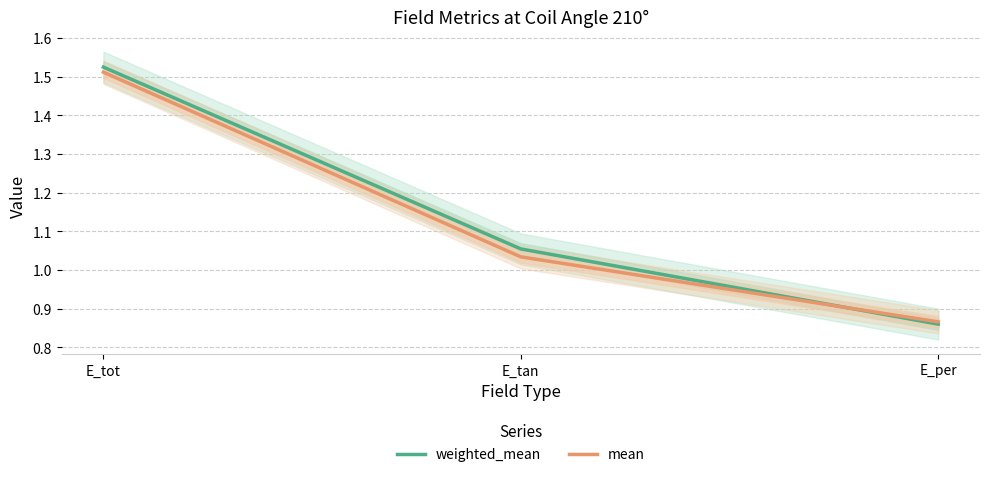

Reading right to left, transcribe all the data shown in this chart.

weighted_mean: E_per=0.9	E_tan=1.1	E_tot=1.5
mean: E_per=0.9	E_tan=1.0	E_tot=1.5